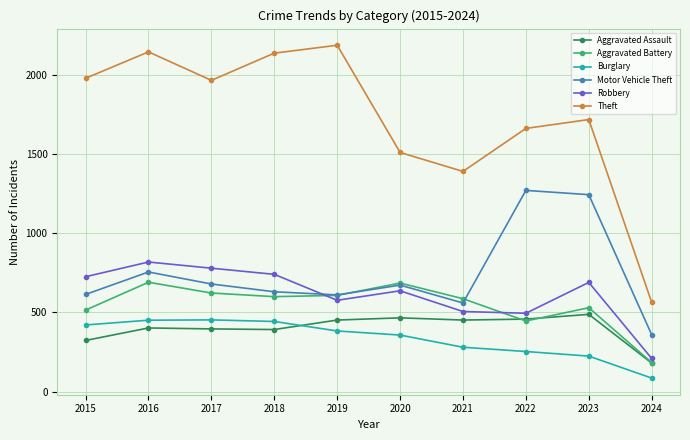

Rank the series at 2016 from highest to lowest value.

Theft, Robbery, Motor Vehicle Theft, Aggravated Battery, Burglary, Aggravated Assault